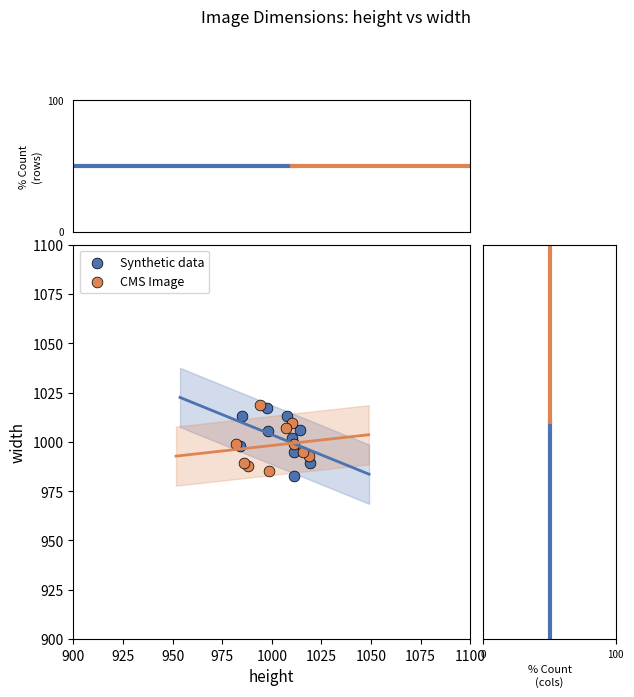

Which series contains the highest Y value?

CMS Image